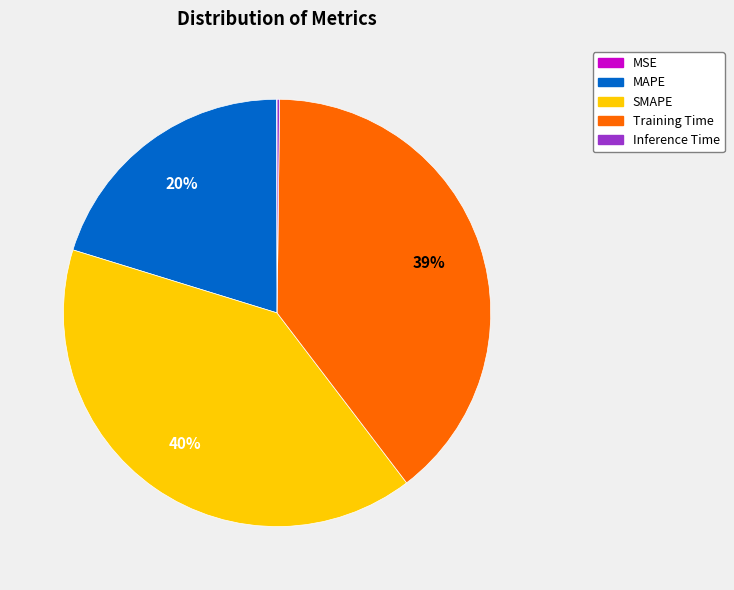

Which slice is the largest?

SMAPE